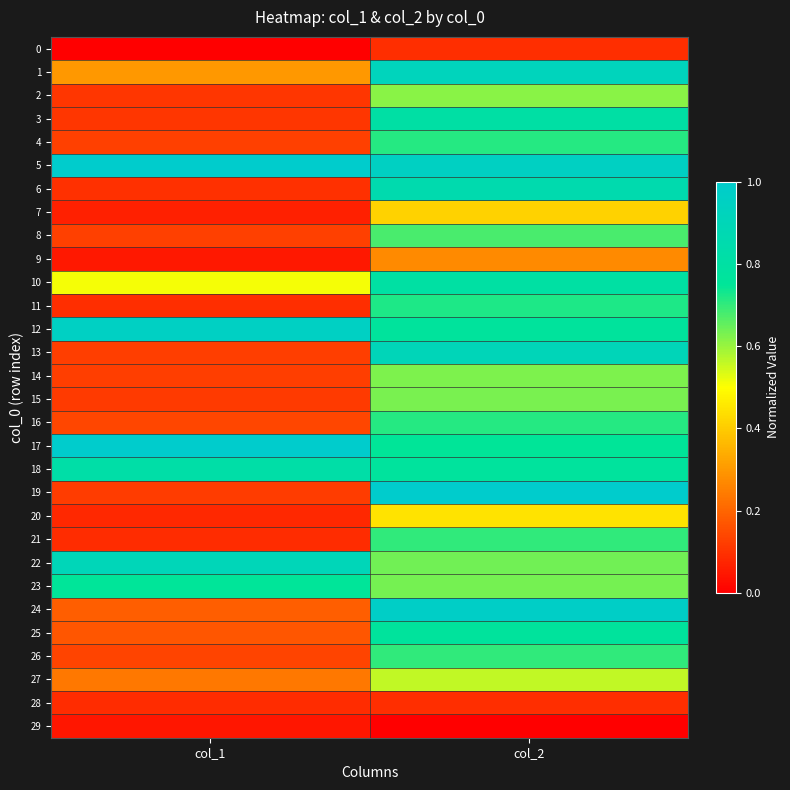

Reading left to right, transcribe all the data shown in this chart.

0: col_1=0.0	col_2=0.1
1: col_1=0.3	col_2=0.9
2: col_1=0.1	col_2=0.6
3: col_1=0.1	col_2=0.8
4: col_1=0.1	col_2=0.7
5: col_1=1.0	col_2=1.0
6: col_1=0.1	col_2=0.9
7: col_1=0.1	col_2=0.4
8: col_1=0.1	col_2=0.7
9: col_1=0.0	col_2=0.3
10: col_1=0.5	col_2=0.8
11: col_1=0.1	col_2=0.7
12: col_1=1.0	col_2=0.8
13: col_1=0.1	col_2=0.9
14: col_1=0.1	col_2=0.6
15: col_1=0.1	col_2=0.6
16: col_1=0.1	col_2=0.7
17: col_1=1.0	col_2=0.7
18: col_1=0.8	col_2=0.8
19: col_1=0.1	col_2=1.0
20: col_1=0.1	col_2=0.4
21: col_1=0.1	col_2=0.7
22: col_1=0.9	col_2=0.6
23: col_1=0.8	col_2=0.6
24: col_1=0.2	col_2=1.0
25: col_1=0.2	col_2=0.8
26: col_1=0.1	col_2=0.7
27: col_1=0.2	col_2=0.6
28: col_1=0.1	col_2=0.1
29: col_1=0.0	col_2=0.0